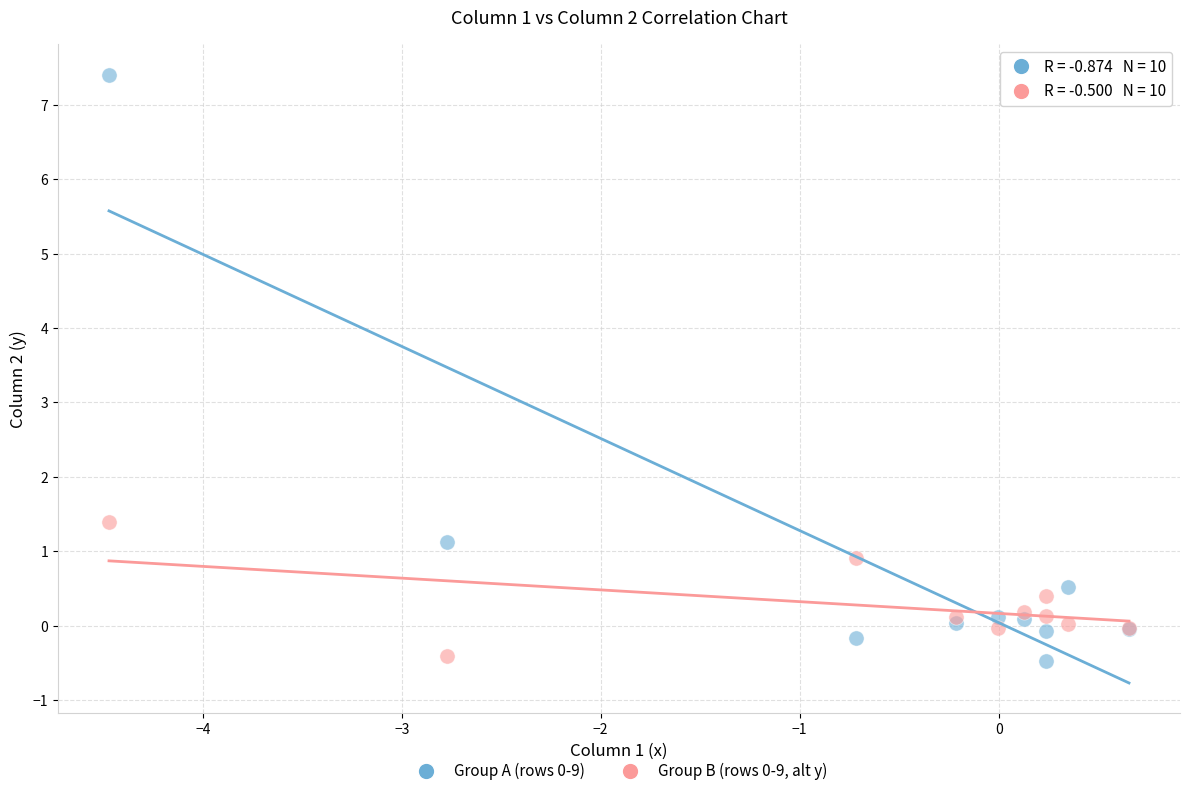

What is the X range (max minus min) for the scatter plot?

5.1